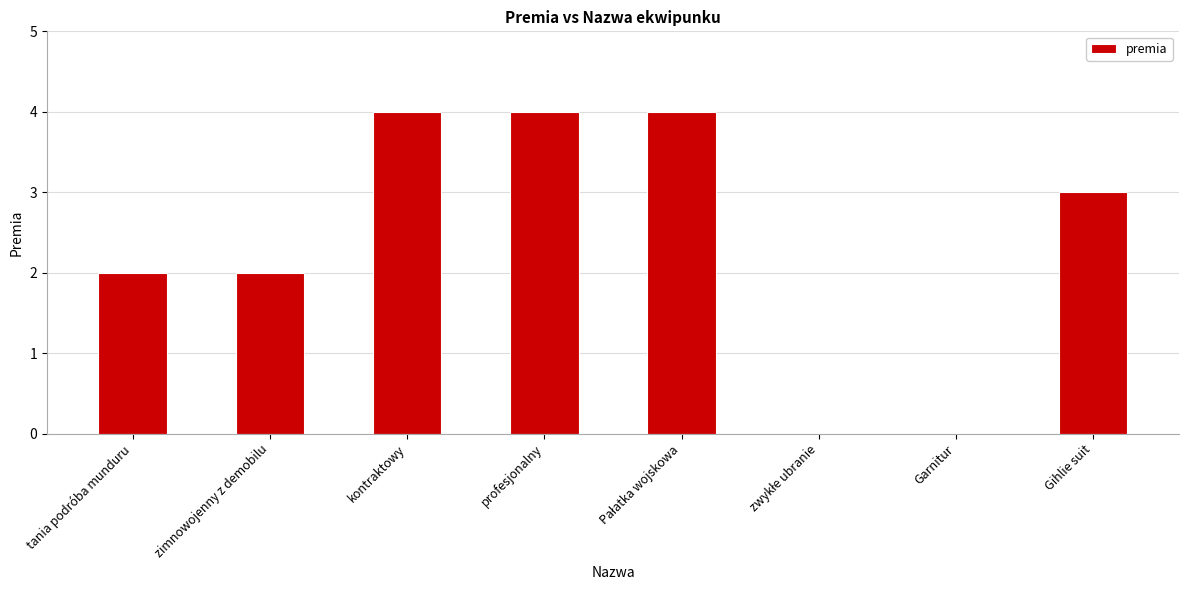

Between kontraktowy and Garnitur, which is larger?

kontraktowy